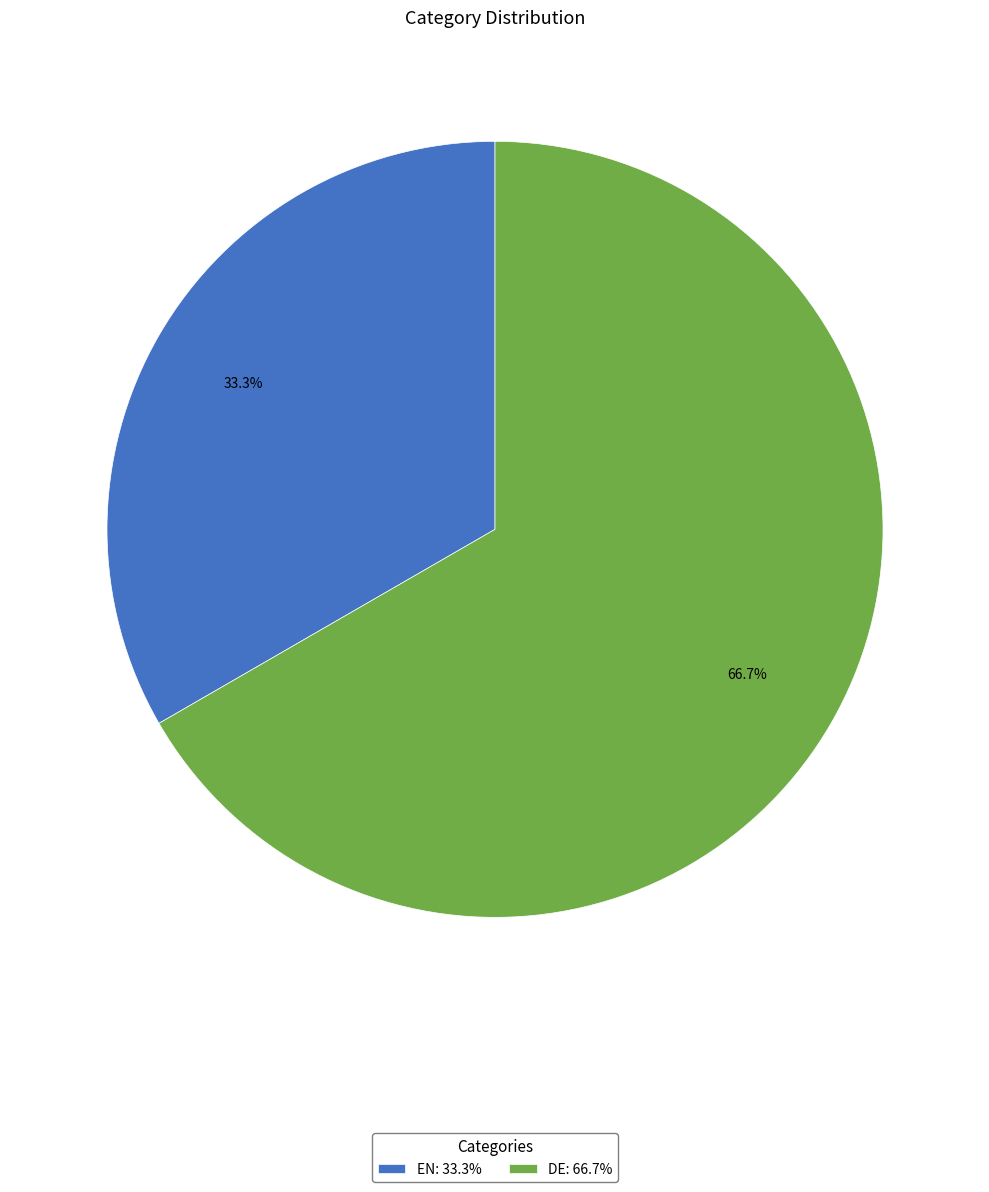

What is the majority slice?

DE